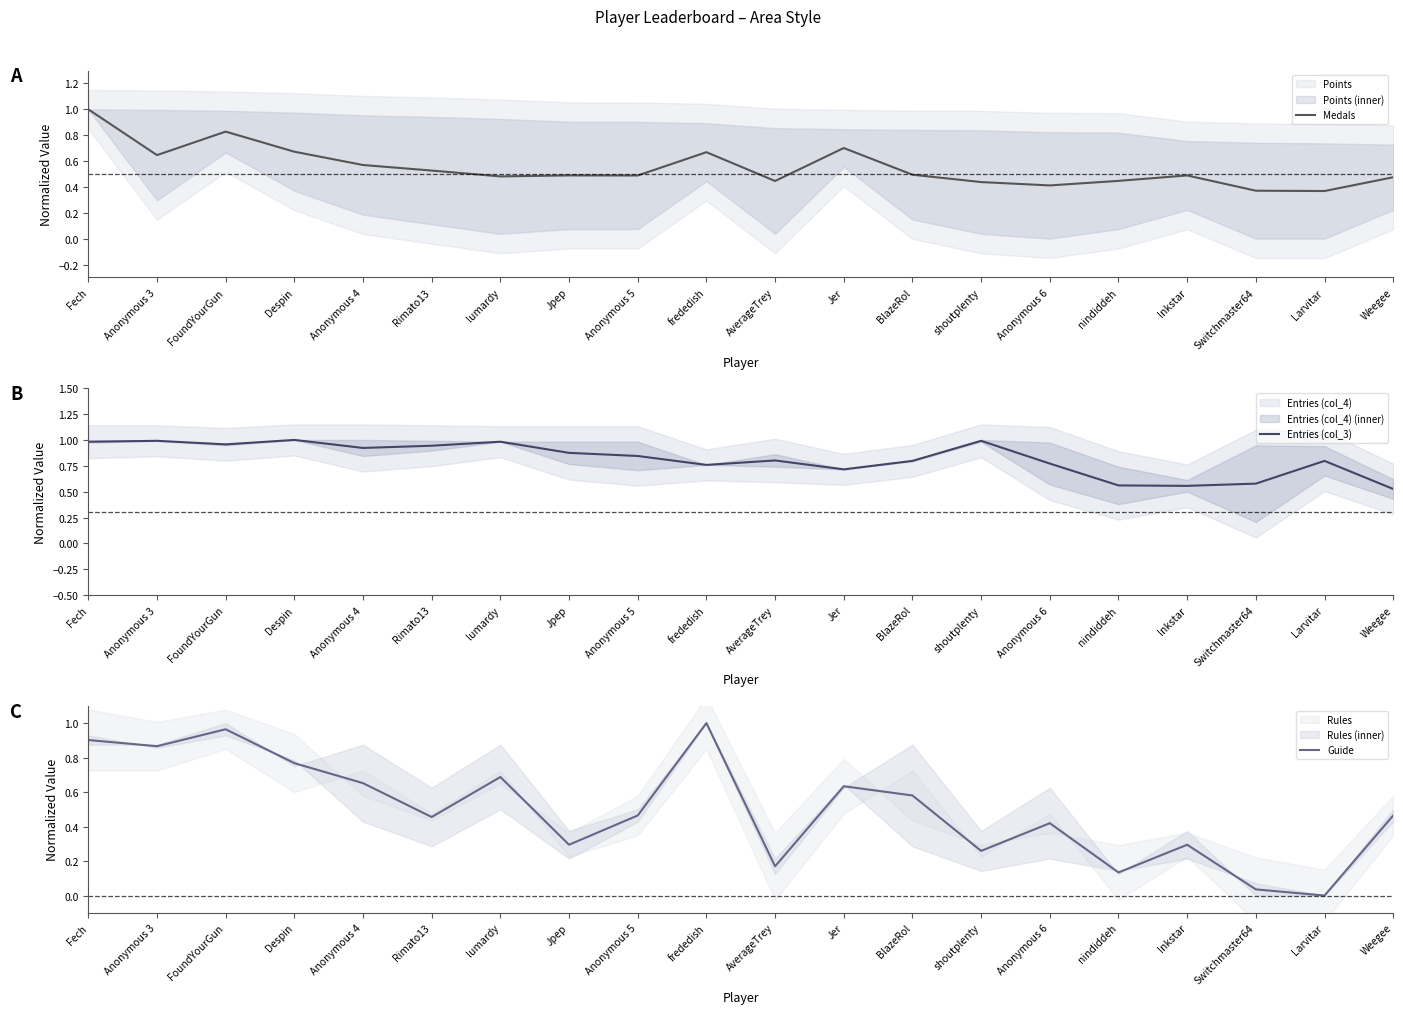

True or false: Entries (col_3) and Guide cross at least once.

True